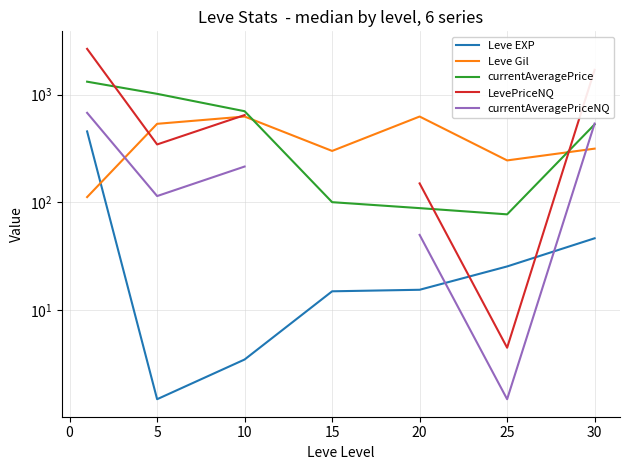

Does the chart have visible grid lines?

Yes